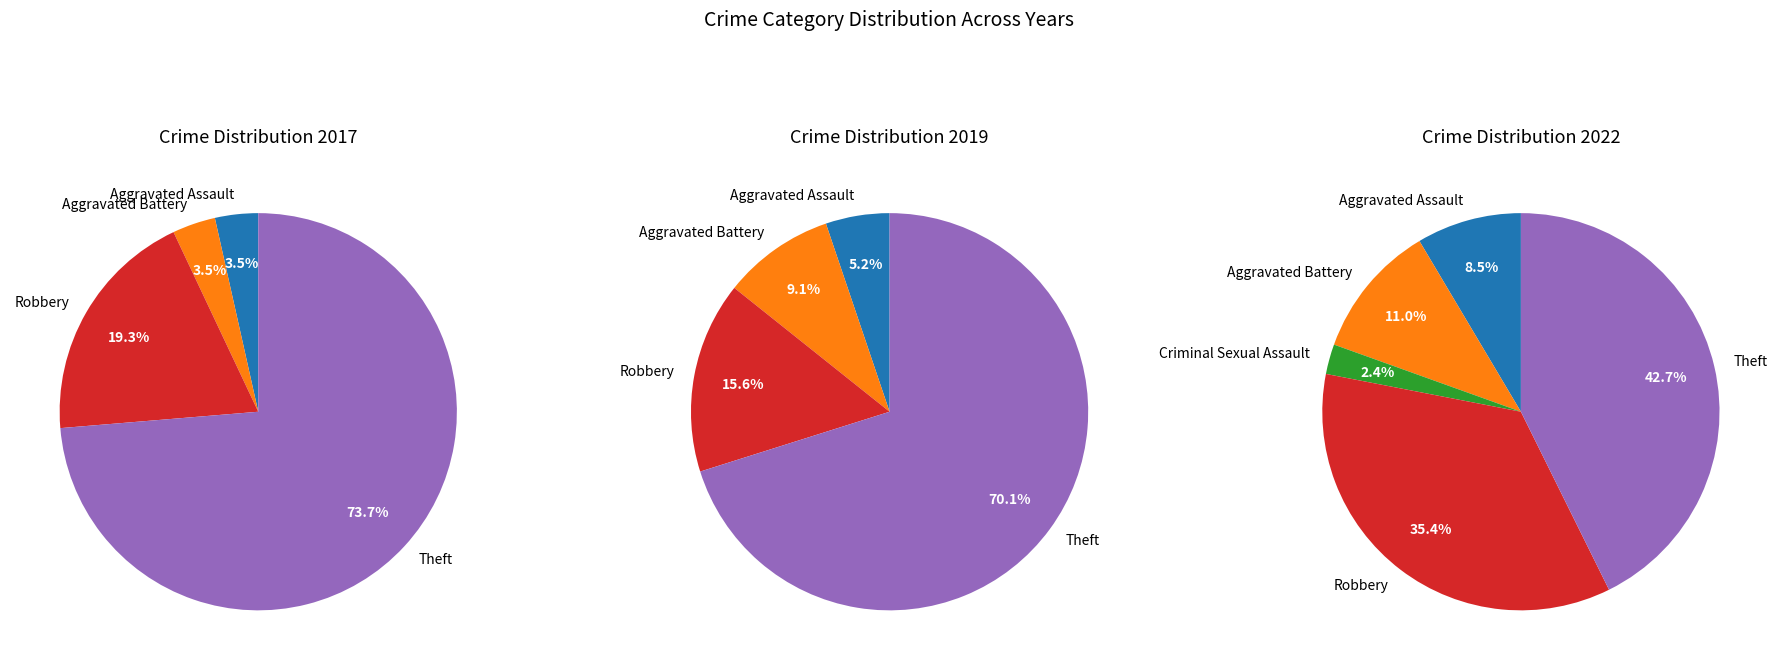

To the nearest percent, what is the difference between the values_2017 and 3 slice percentages?

27%